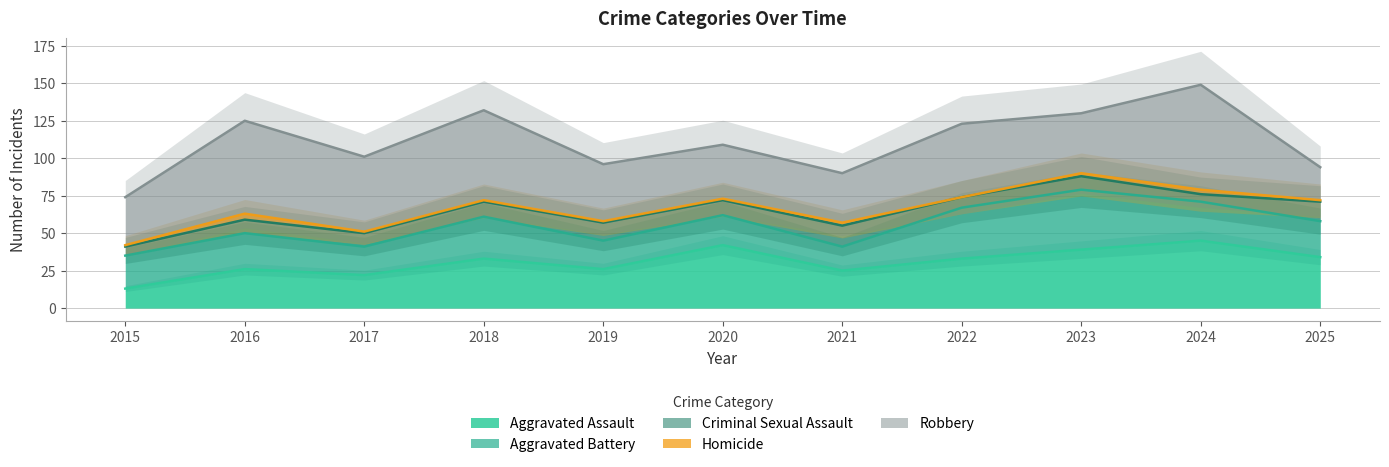

At how many categories does at least one series exceed 5?

11